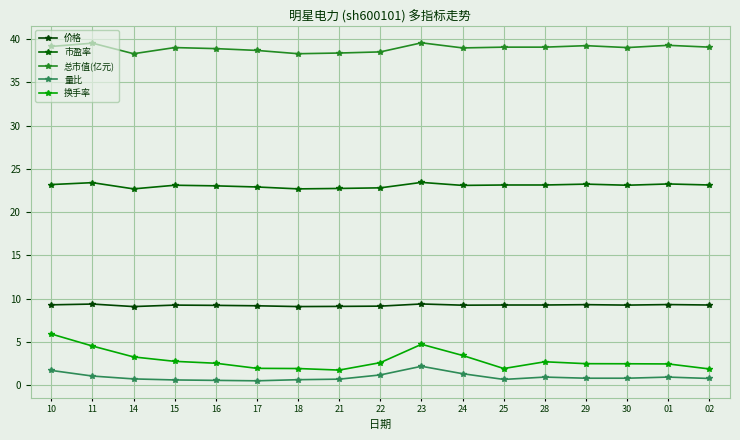

How many lines are shown in the chart?

5